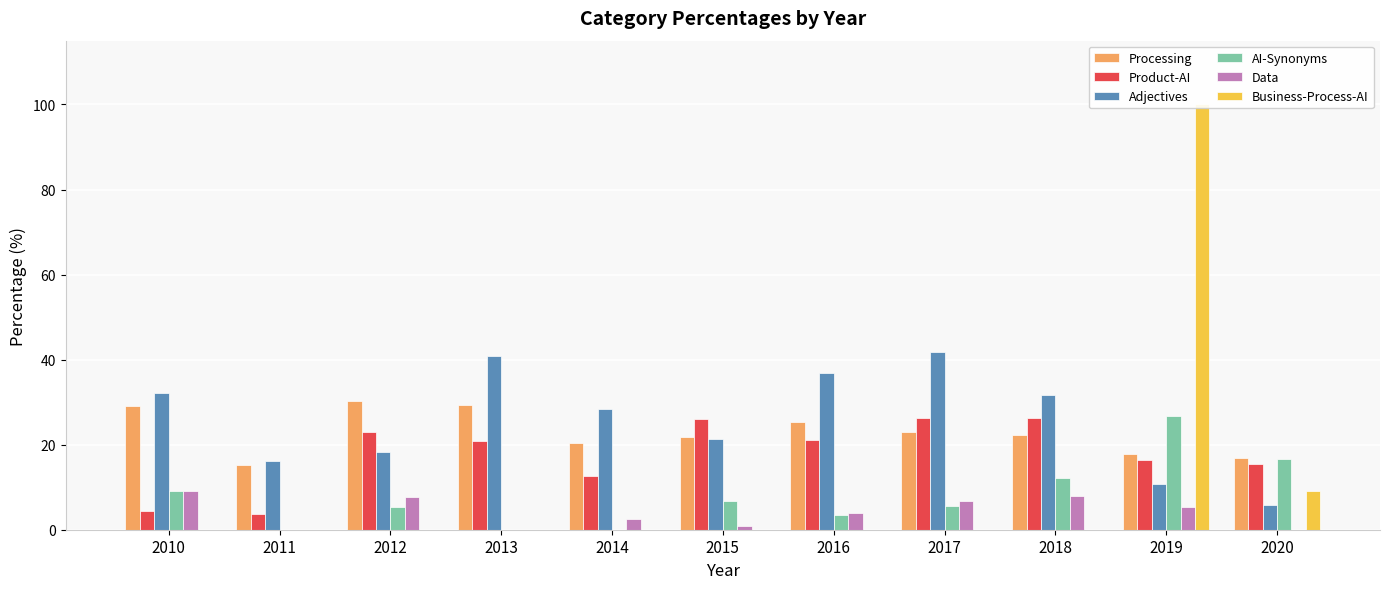

How many data points in Adjectives are above 28?

6